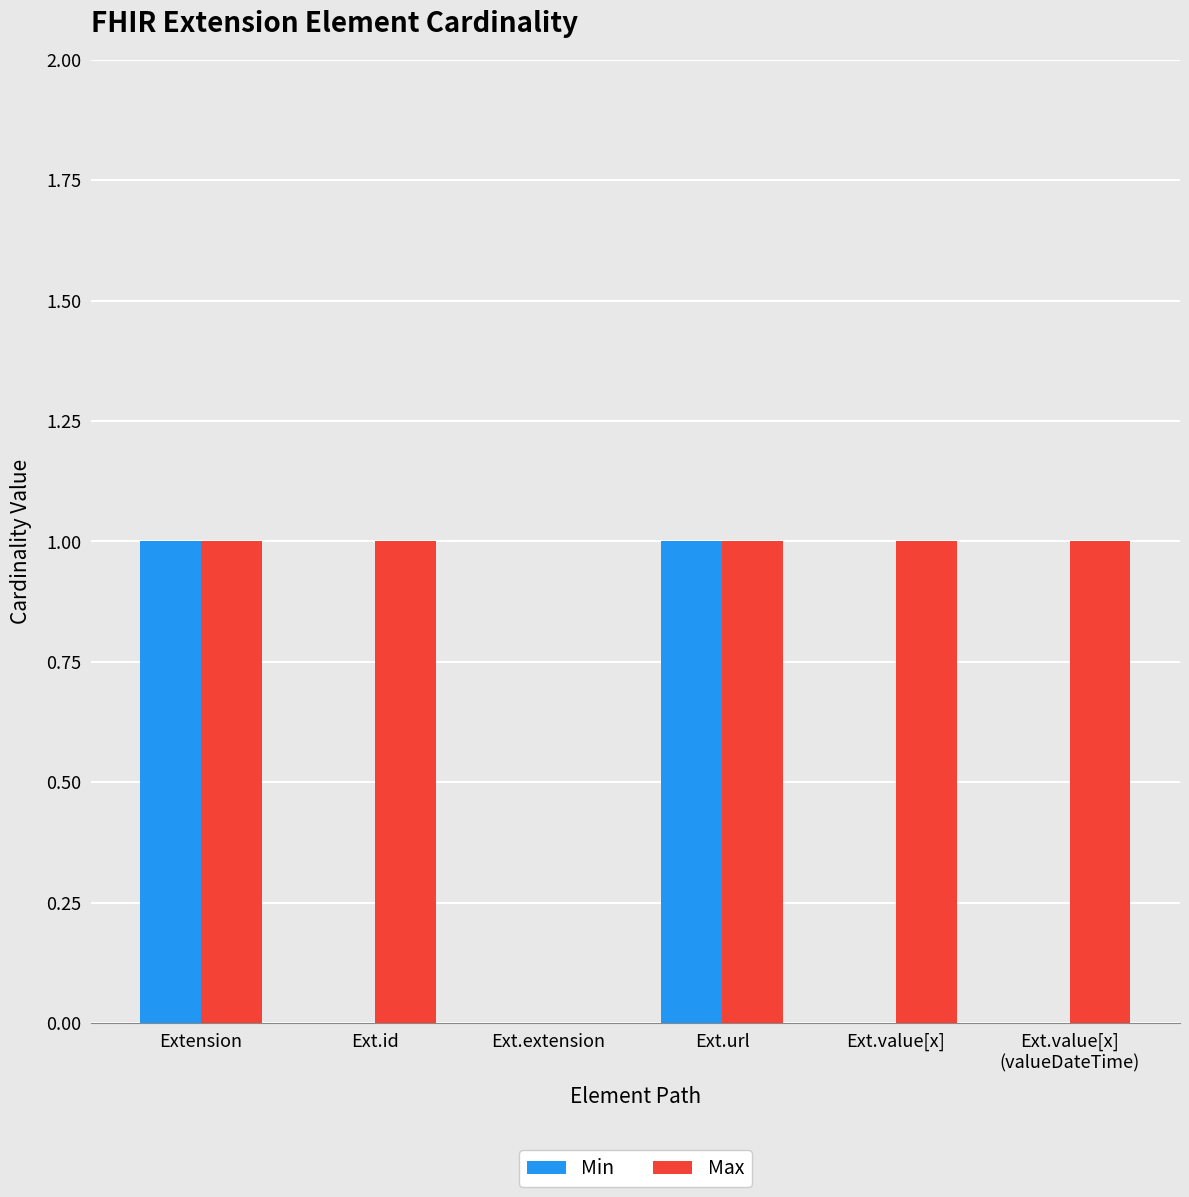

What is the sum of all Max values?

5